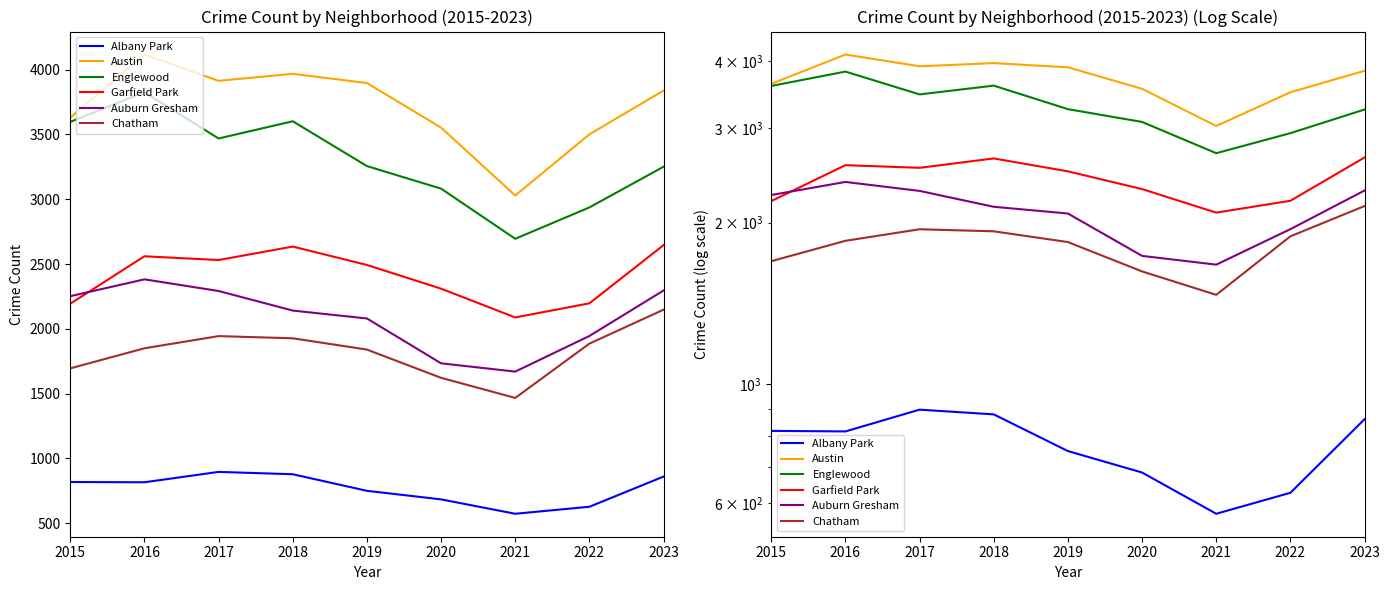

Is it true that Auburn Gresham equals 933 at 2022?

False